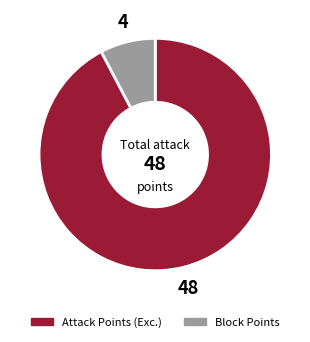

Is there a majority slice in this chart?

Yes